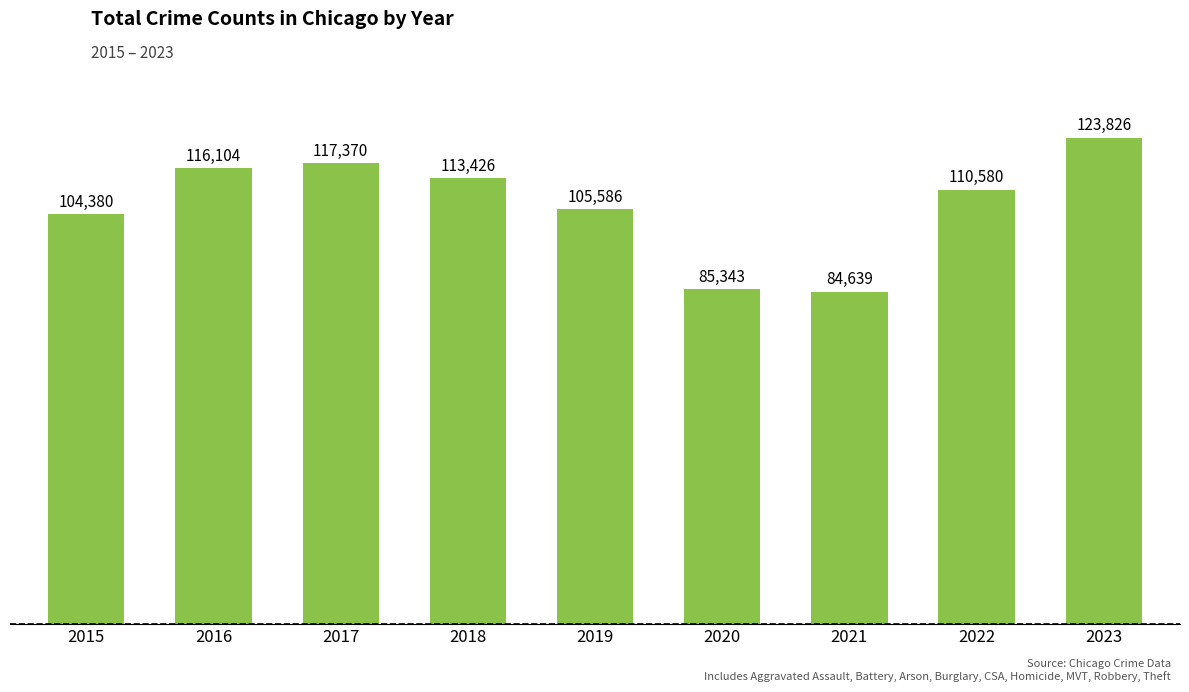

What is the greatest value displayed?

123826